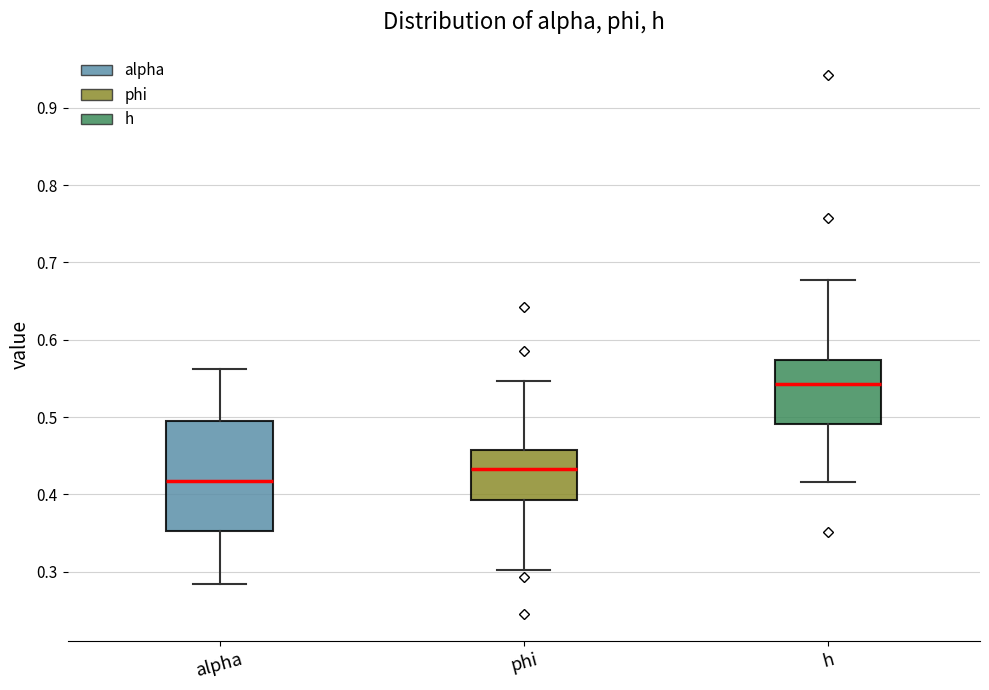

Reading left to right, transcribe this box plot: for each box, give where its median line is, the range the box spans, and where its two whiskers end, as read against the y-axis. The values are not printed on the chart, so give them approximately, as read against the axis.

alpha: median 0.42, box 0.35 to 0.49, whiskers 0.28 to 0.56
phi: median 0.43, box 0.39 to 0.46, whiskers 0.30 to 0.55
h: median 0.54, box 0.49 to 0.57, whiskers 0.42 to 0.68